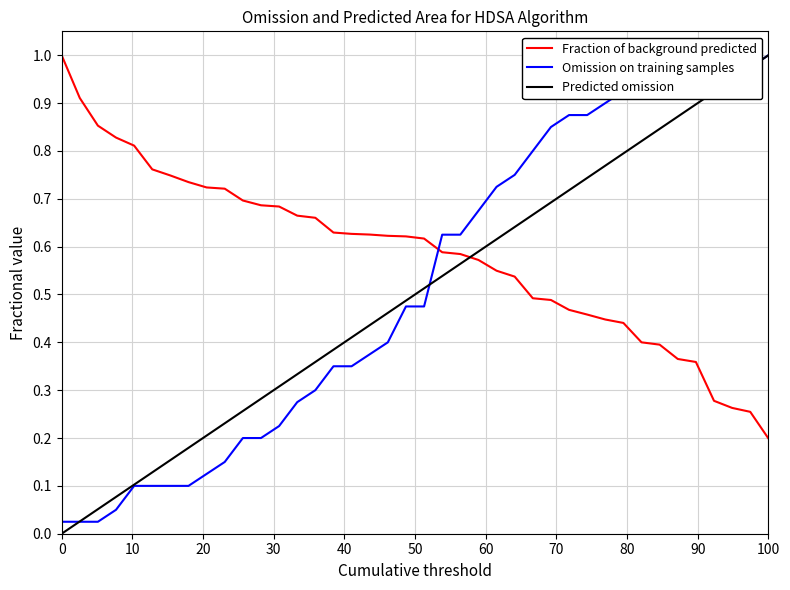

True or false: Omission on training samples and Fraction of background predicted cross at least once.

True